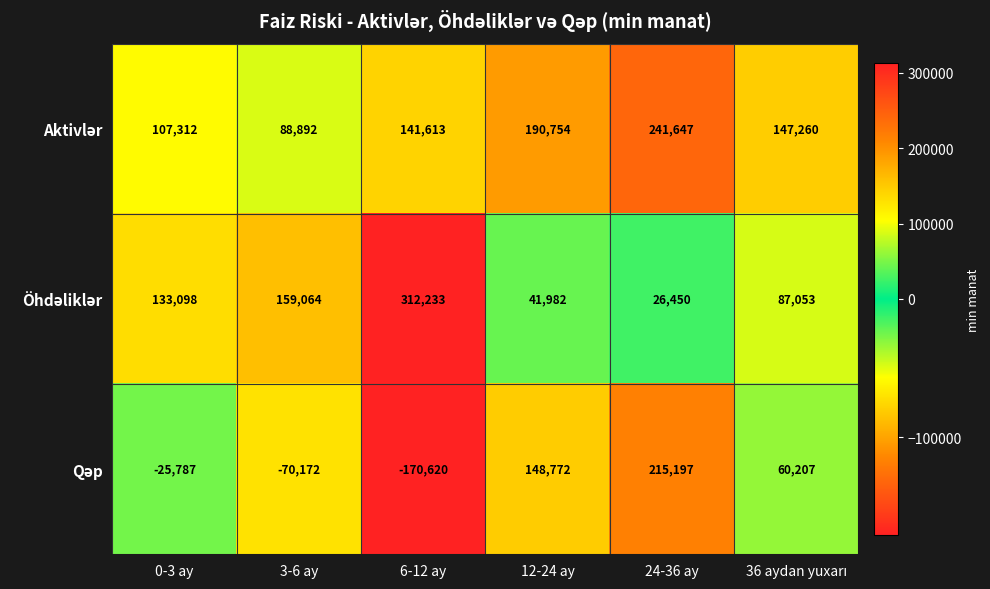

Which label corresponds to the largest value in the chart?

6-12 ay